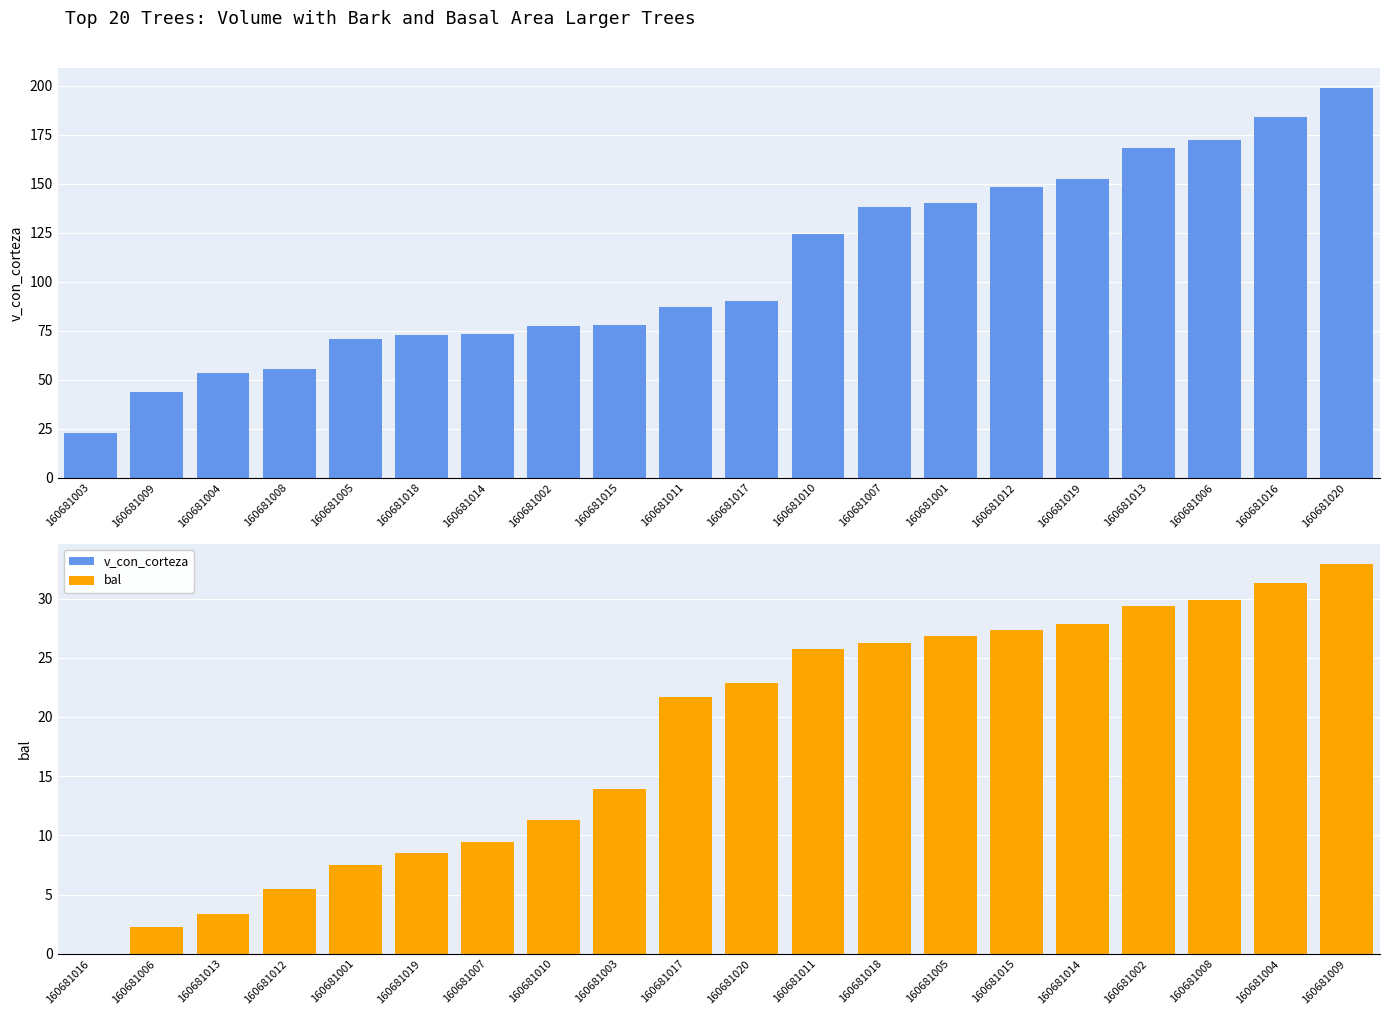

Which series changed the most between 160681015 and 160681007?

v_con_corteza